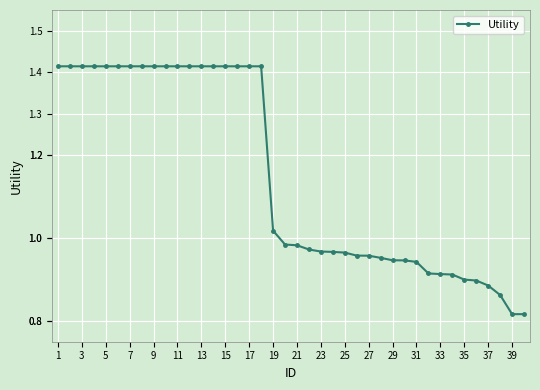

What is the sum of all values?

45.9